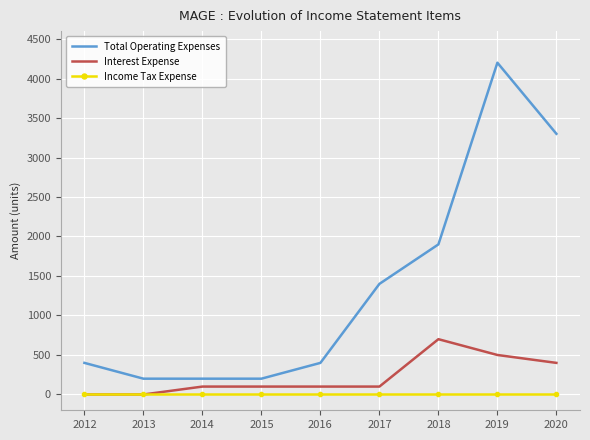

List the series in order of their overall mean, lowest first.

Income Tax Expense, Interest Expense, Total Operating Expenses